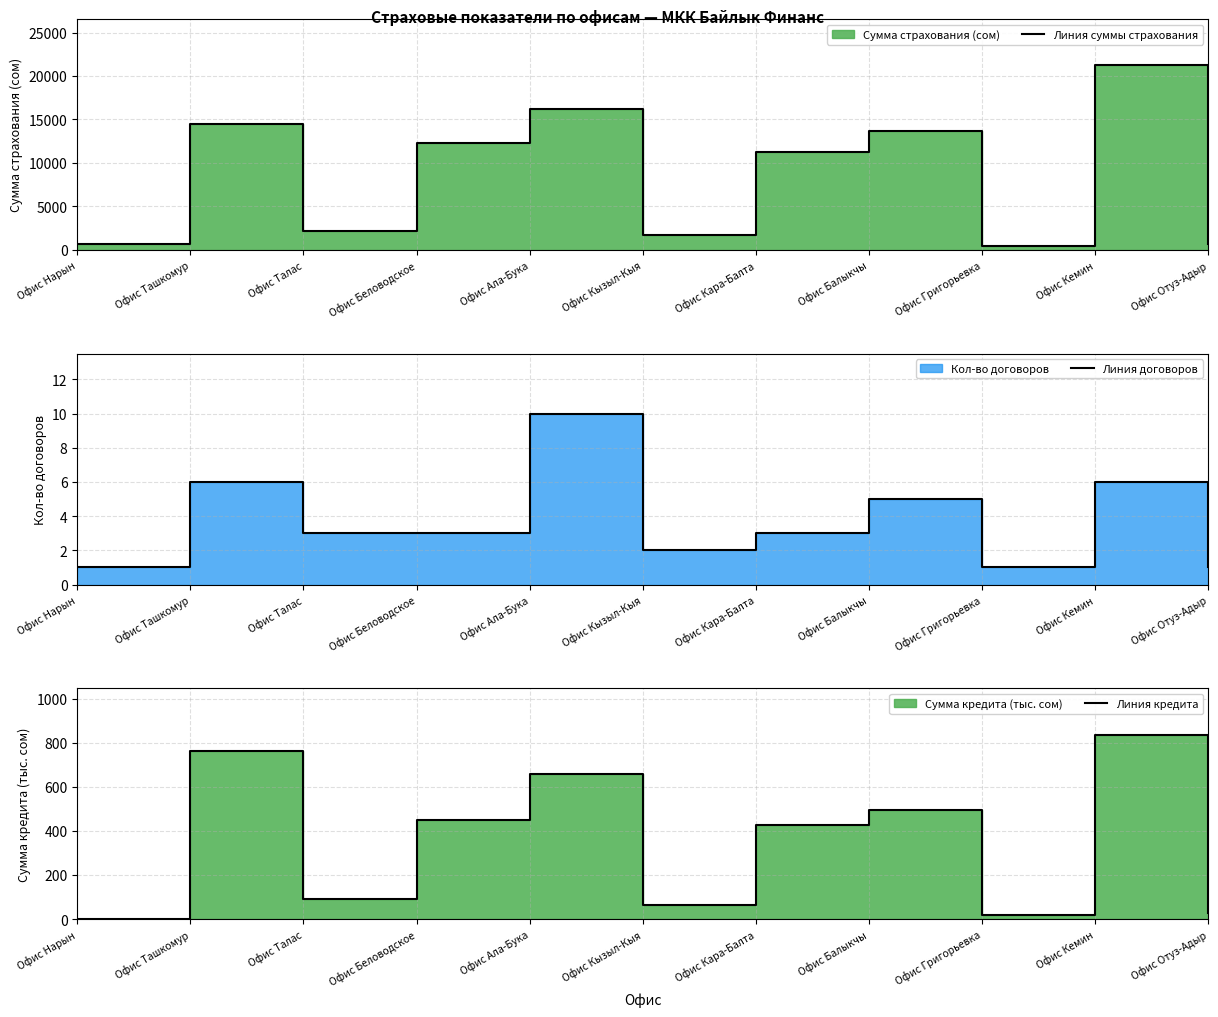

True or false: Линия договоров and Линия кредита cross at least once.

True